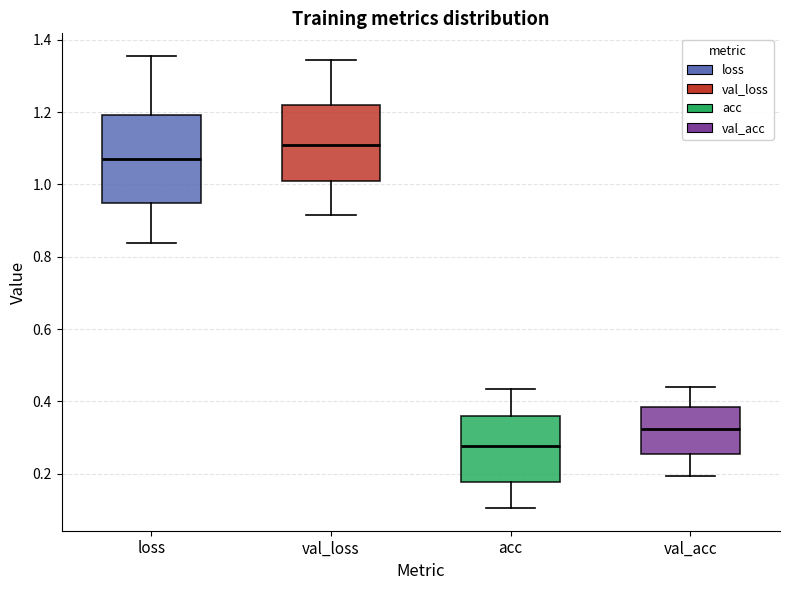

Reading left to right, read every box against the y-axis: the position of its median line, the range the box covers, and the ends of its whiskers. The values are not printed on the chart, so give them approximately, as read against the axis.

loss: median 1.06, box 0.94 to 1.20, whiskers 0.84 to 1.36
val_loss: median 1.12, box 1.02 to 1.22, whiskers 0.92 to 1.34
acc: median 0.28, box 0.18 to 0.36, whiskers 0.10 to 0.44
val_acc: median 0.32, box 0.26 to 0.38, whiskers 0.20 to 0.44